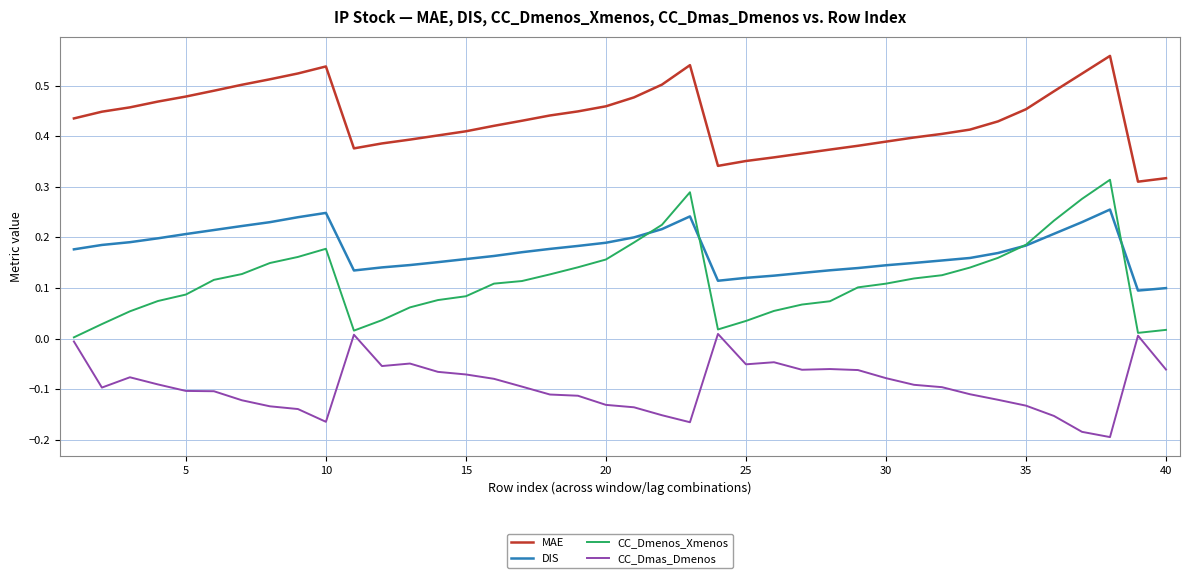

Which series has the largest total across all categories?

MAE